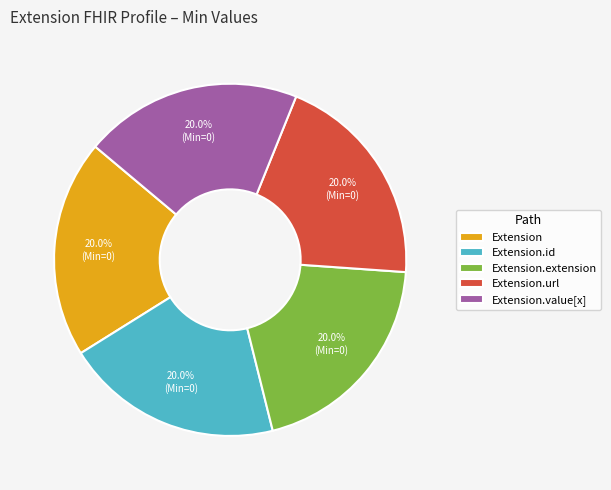

True or false: Extension.extension accounts for 12% of the total.

False